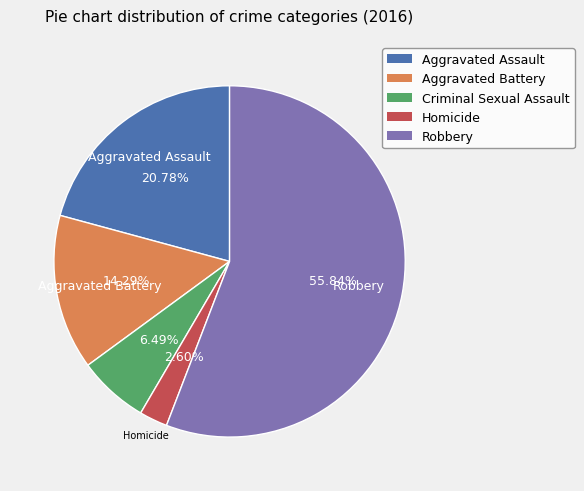

True or false: Criminal Sexual Assault accounts for 1% of the total.

False